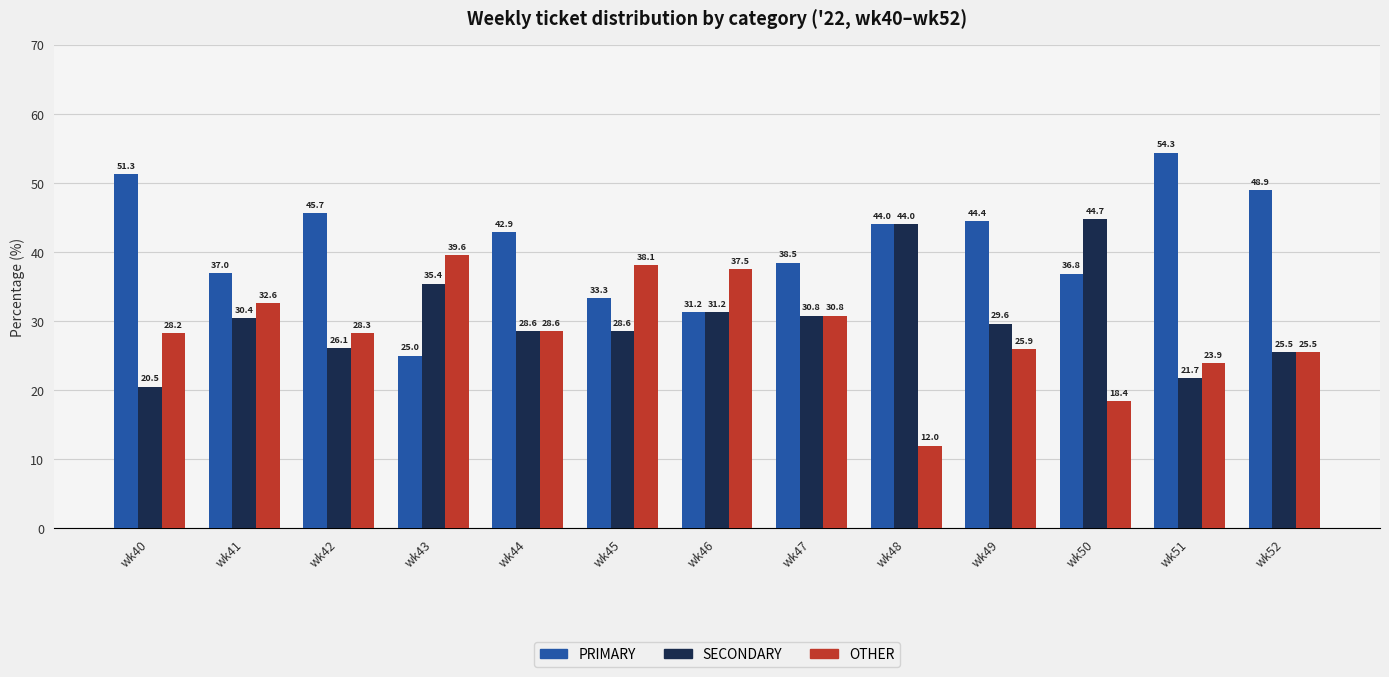

Where does the OTHER series first go above 28?

wk40